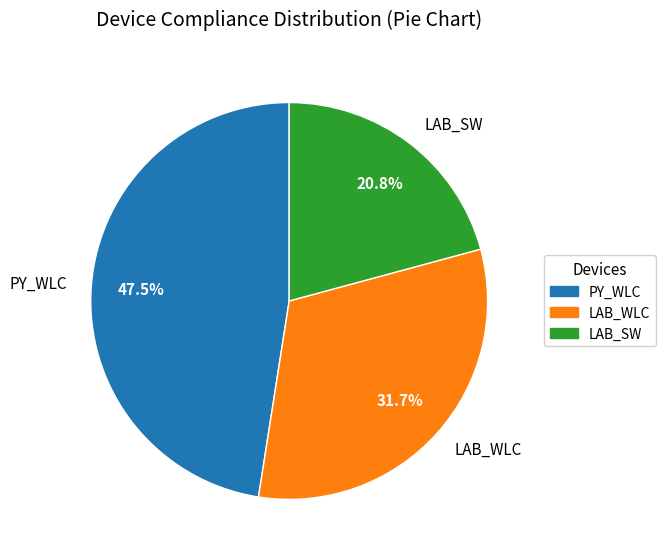

To the nearest percent, what percentage of the pie is LAB_WLC?

32%